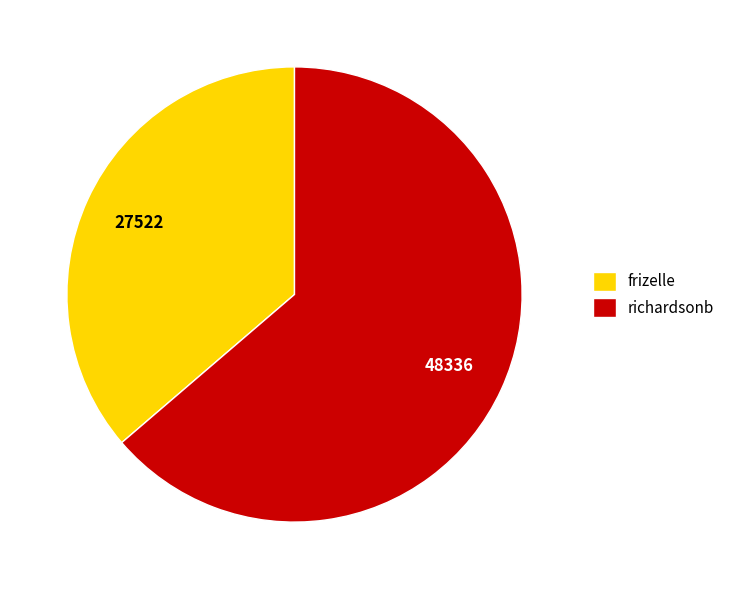

Rank the categories by value from lowest to highest.

frizelle, richardsonb